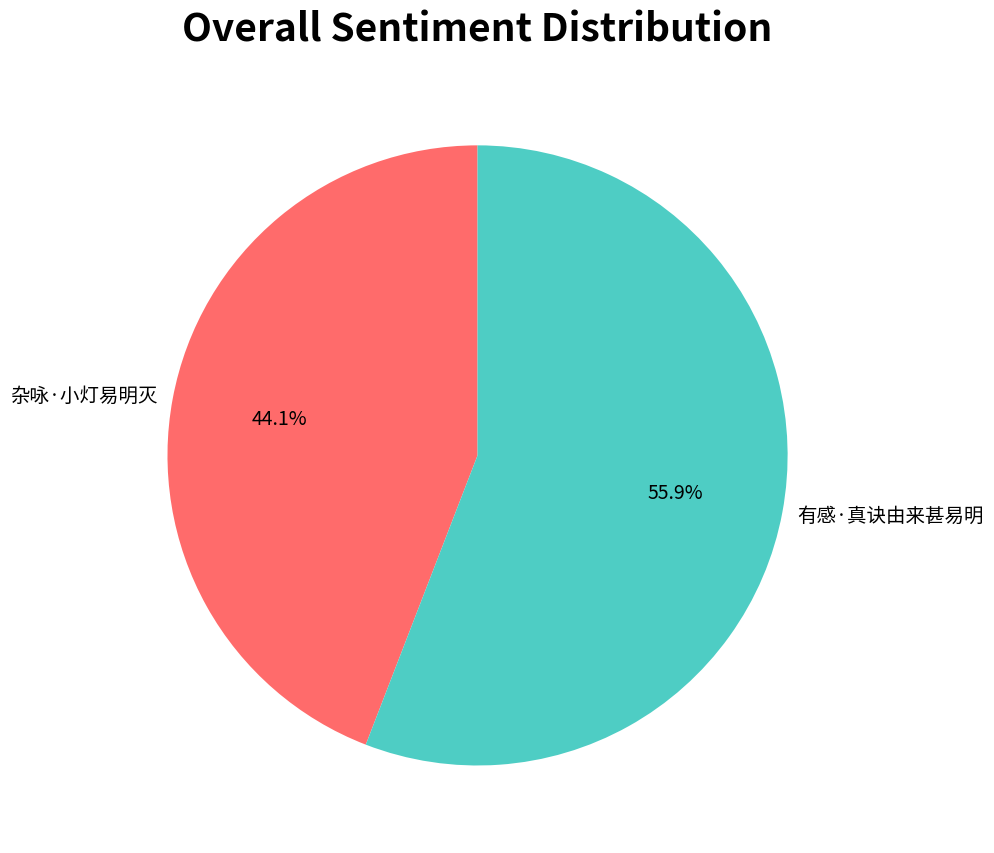

True or false: 有感·真诀由来甚易明 accounts for 56% of the total.

True